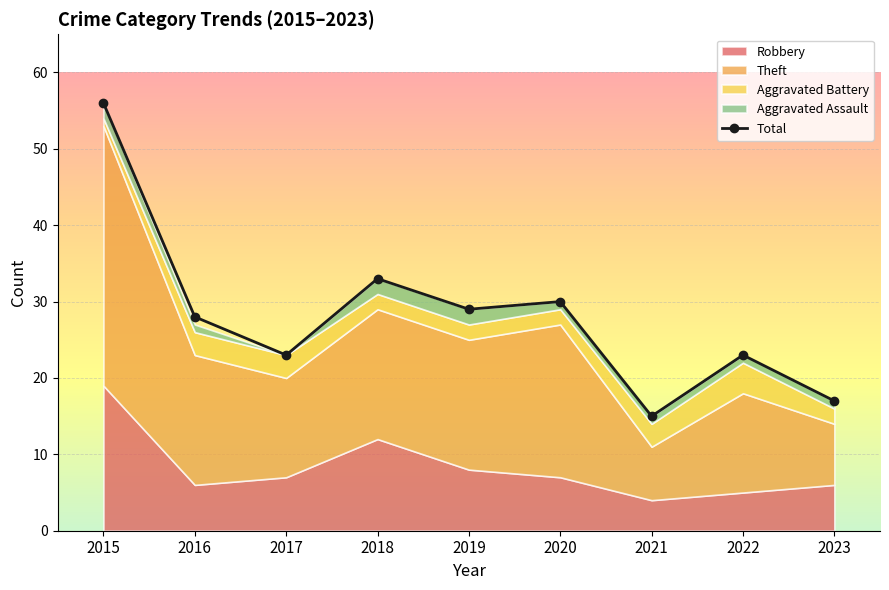

How many lines are shown in the chart?

1